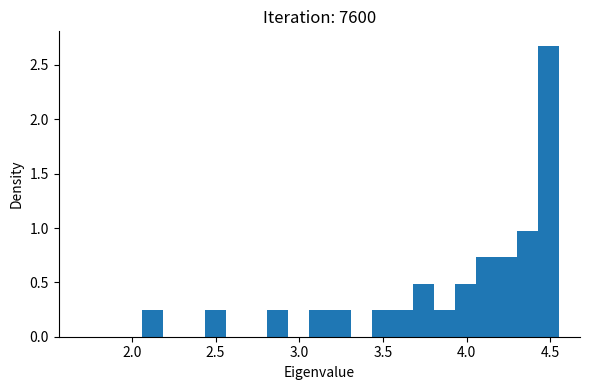

Read against the x-axis, roughly where is the centre of the tallest bar?

4.50